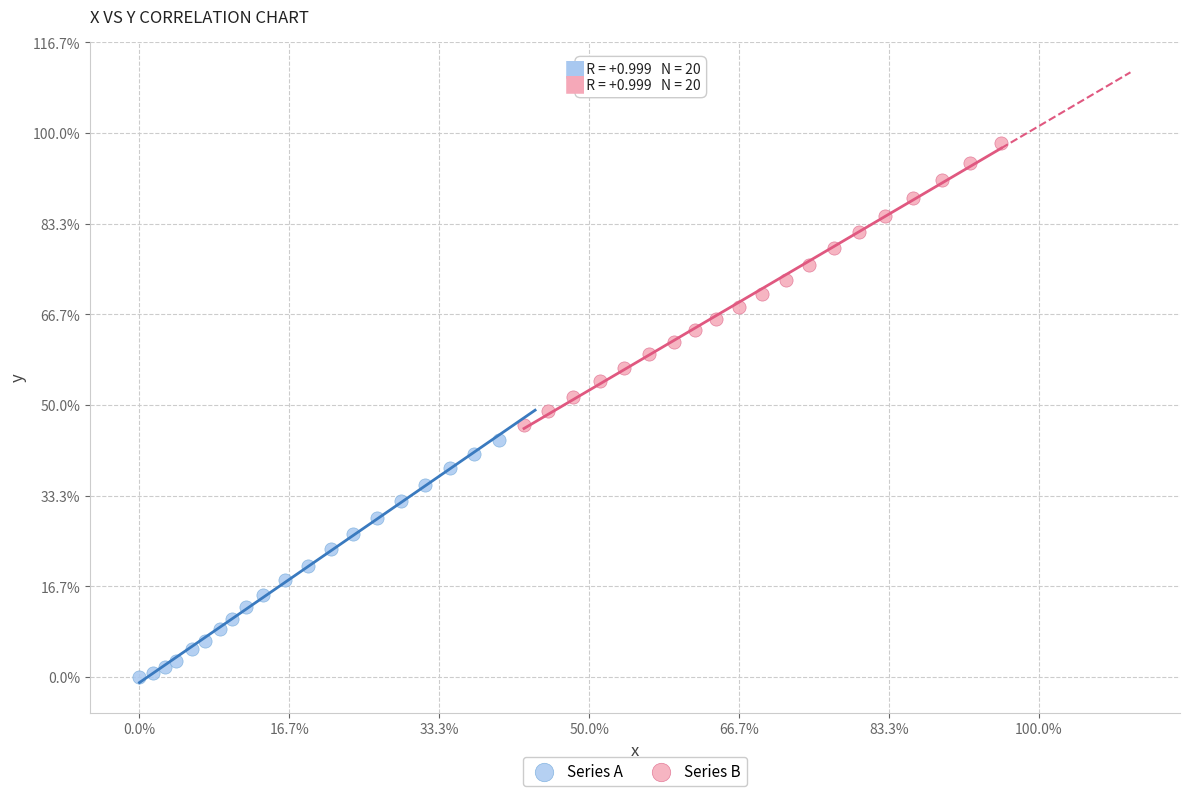

Which series contains the highest Y value?

Series B